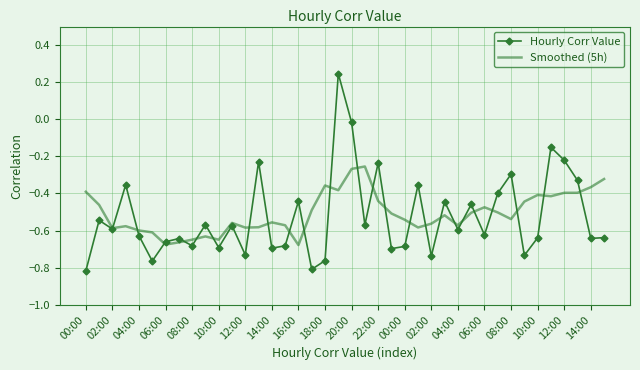

Which series has the widest spread of values?

Hourly Corr Value